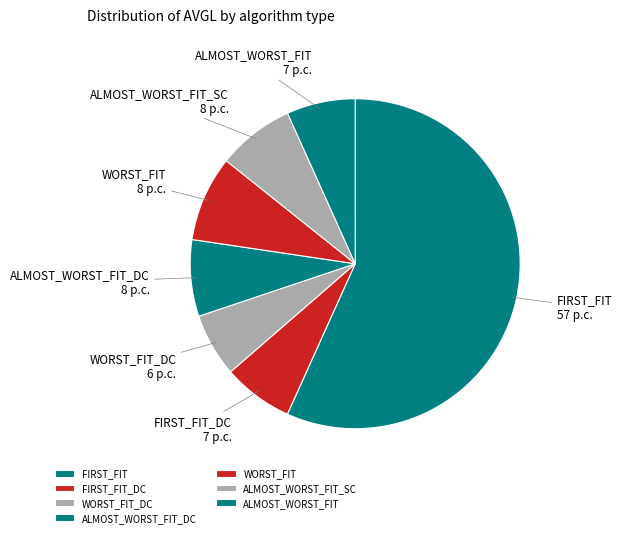

Does FIRST_FIT account for over 50% of the chart?

Yes